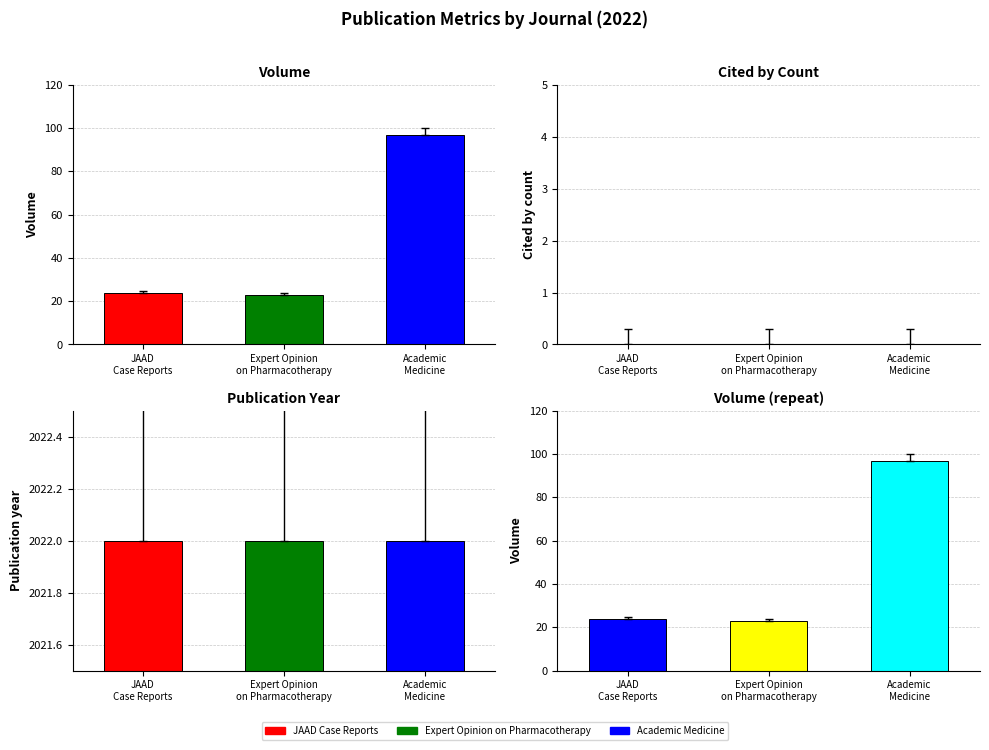

Reading left to right, extract all data points from this chart.

volume: JAAD Case Reports=24	Expert Opinion on Pharmacotherapy=23	Academic Medicine=97
cited_by_count: JAAD Case Reports=0	Expert Opinion on Pharmacotherapy=0	Academic Medicine=0
publication_year: JAAD Case Reports=2022	Expert Opinion on Pharmacotherapy=2022	Academic Medicine=2022